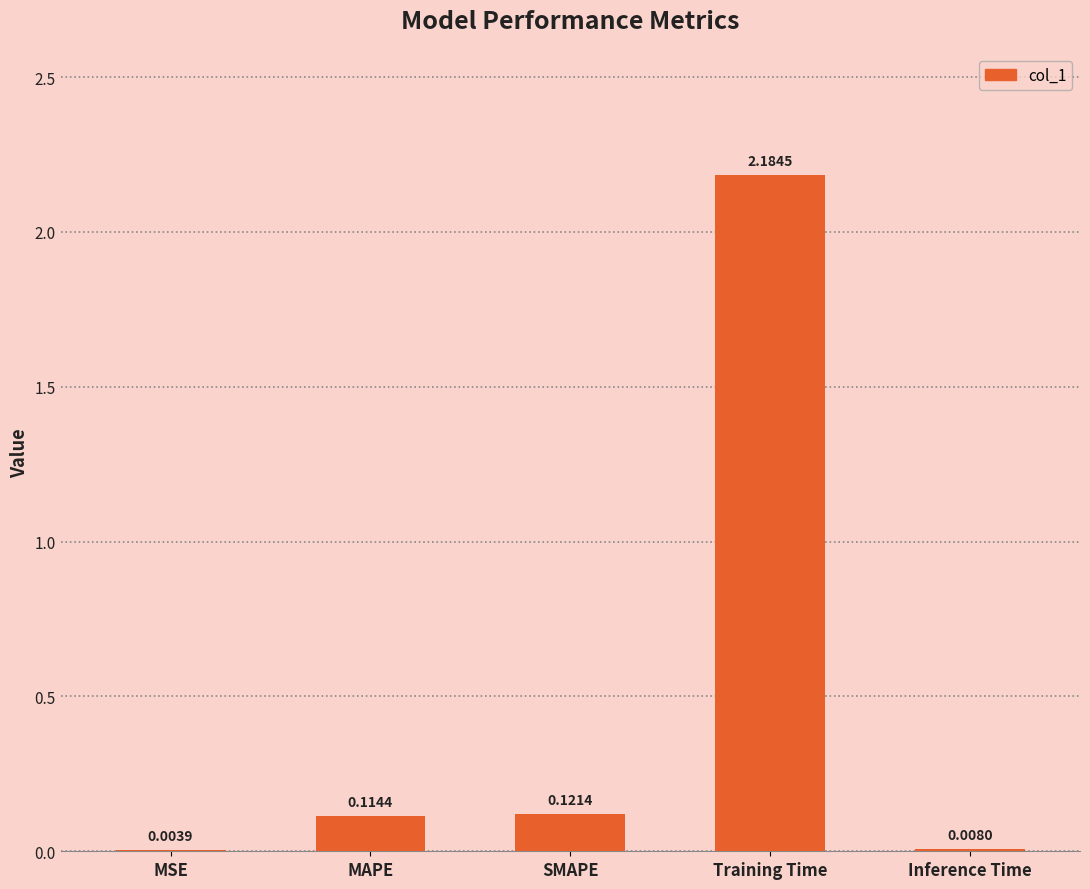

Where is the data nearest to the value 1?

SMAPE